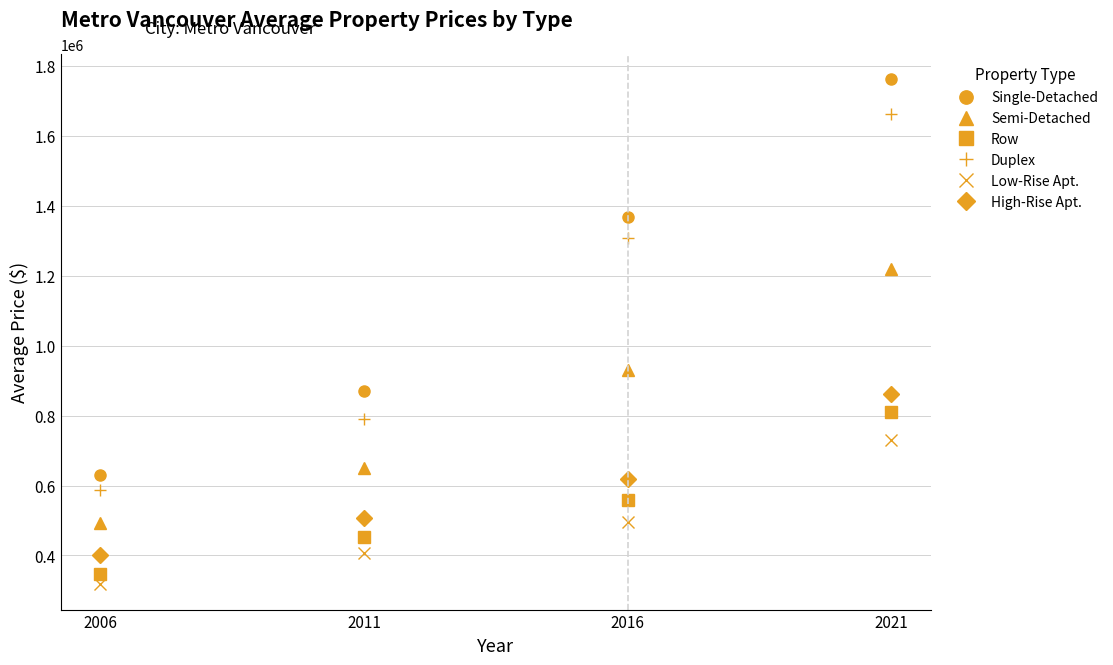

What are all the series names shown in the legend?

Single-Detached, Semi-Detached, Row, Duplex, Low-Rise Apt., High-Rise Apt.